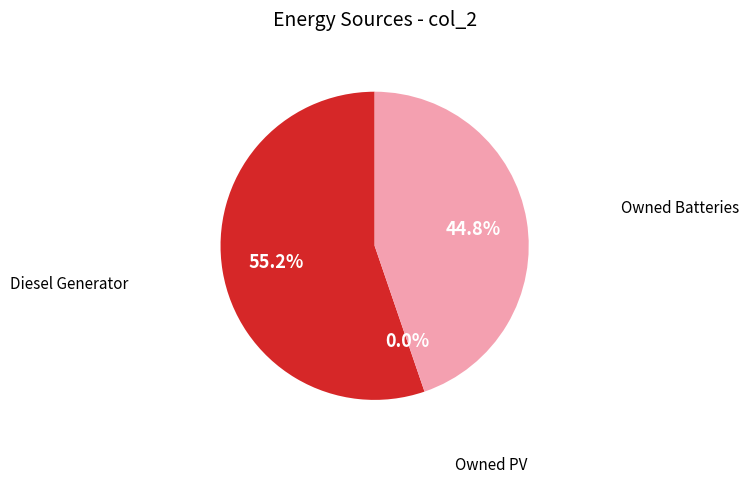

Rank the categories by value from lowest to highest.

Owned PV, Owned Batteries, Diesel Generator